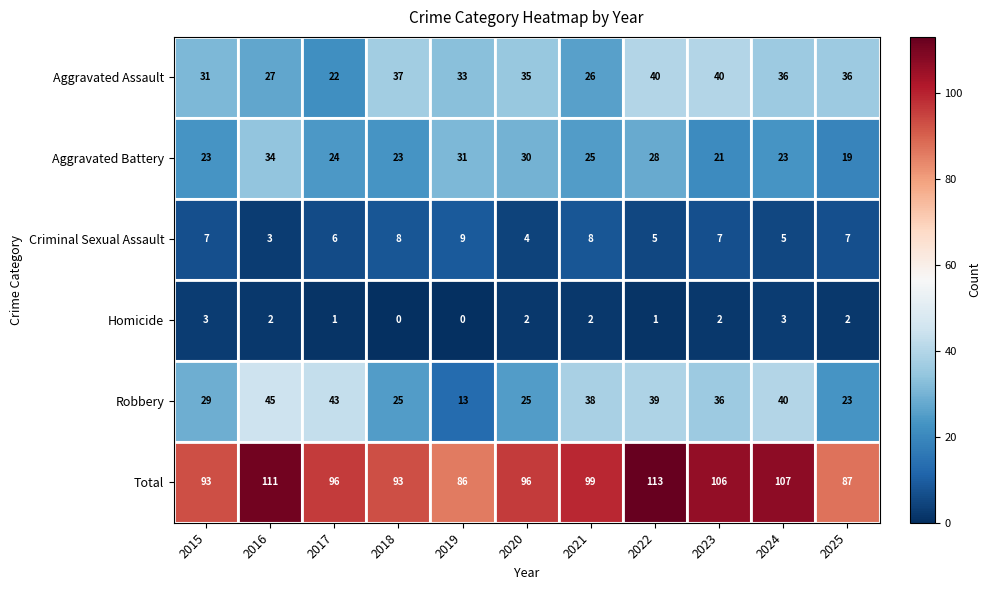

What is the difference between the highest and lowest values at 2018?

93